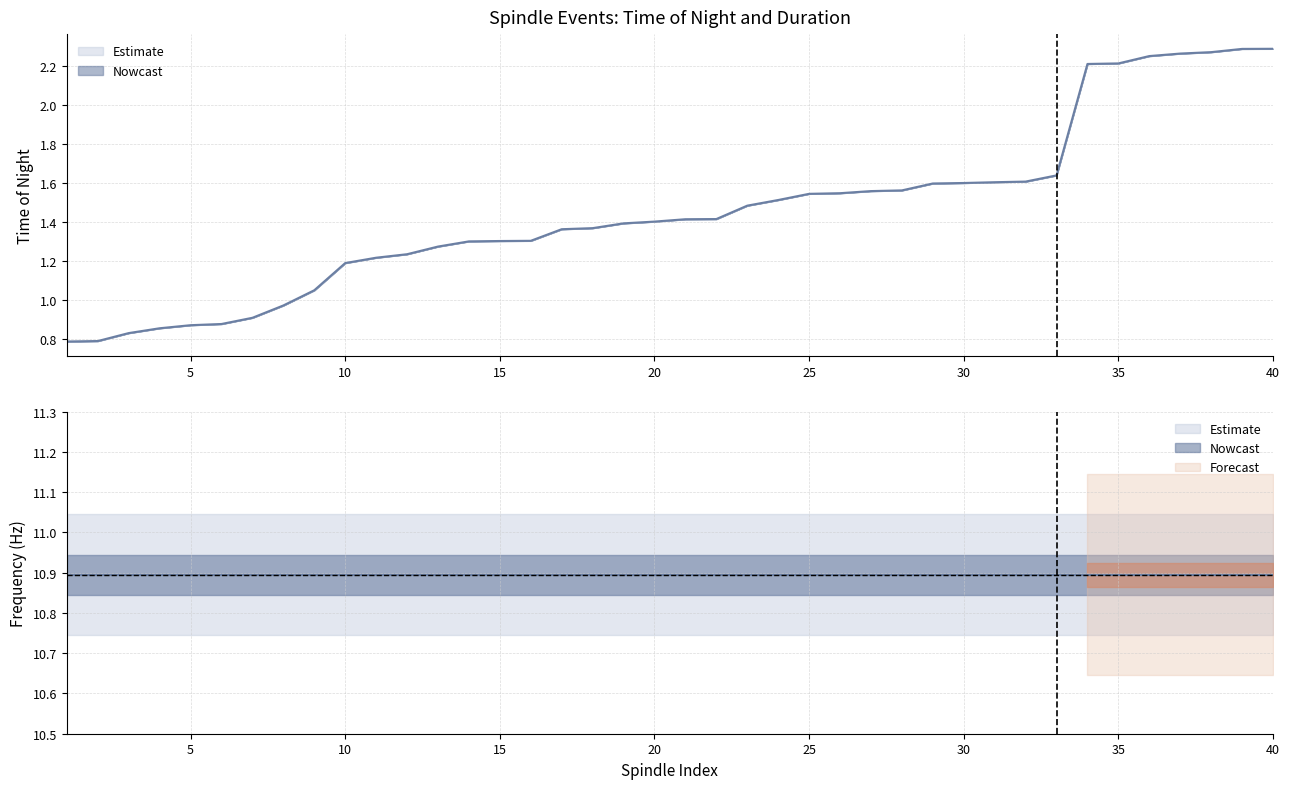

Is it true that Time_of_night equals 1.6 at 33?

True